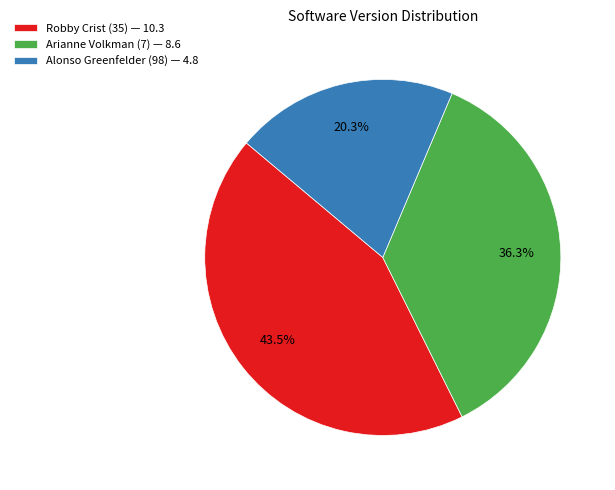

What percentage is the Alonso Greenfelder (98) slice, to the nearest percent?

20%